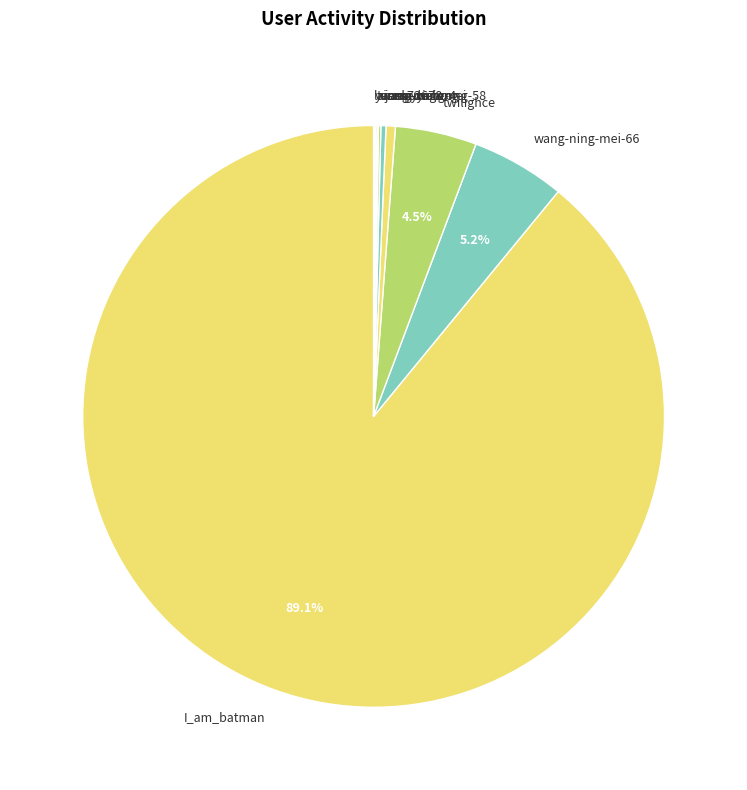

Do ran-xiao-mei and jermyn-gong together represent more than half of the pie?

No